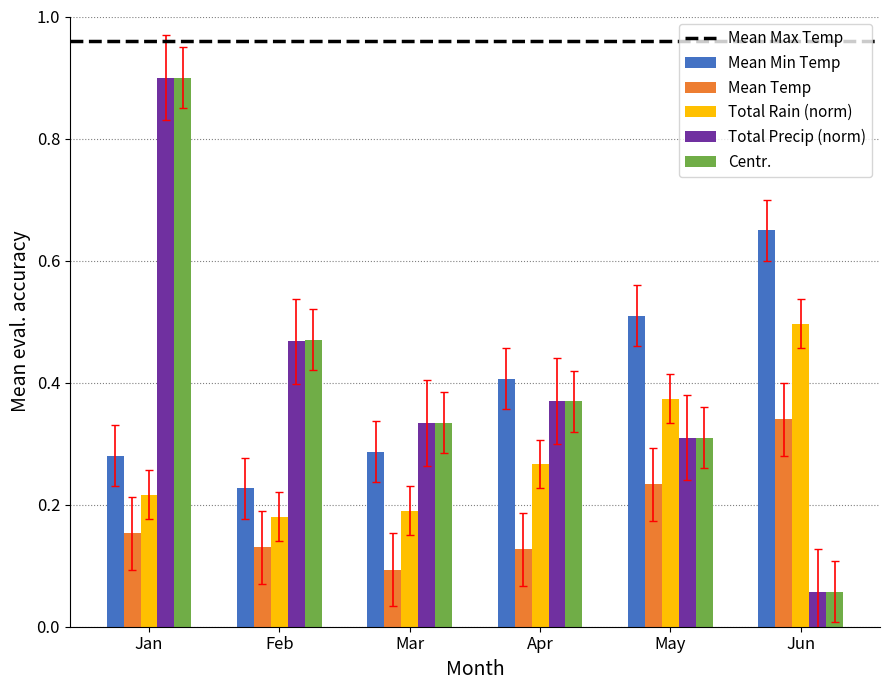

Which series changed the most between Feb and May?

Mean Max Temp